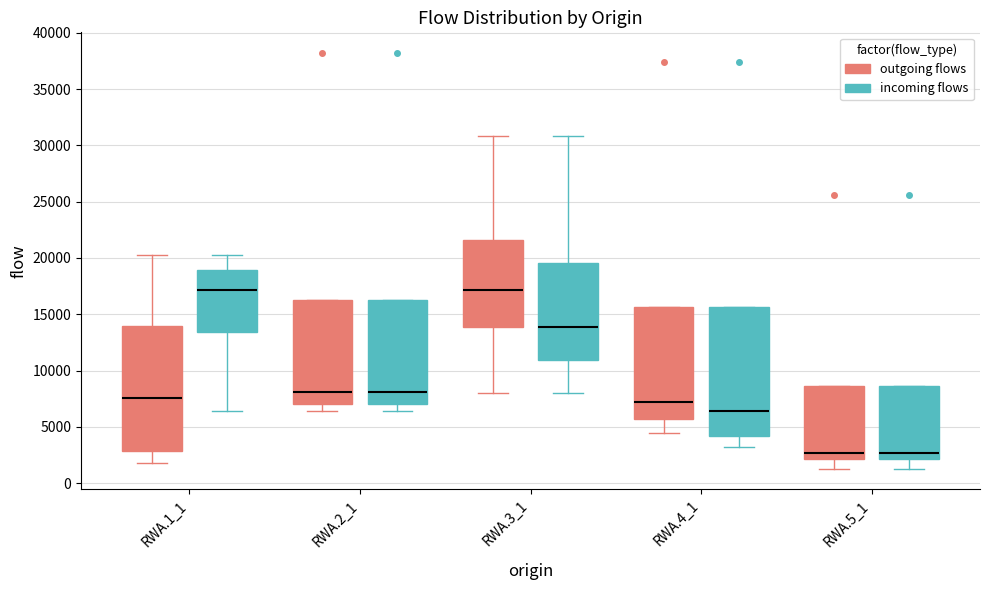

Reading left to right, read every box against the y-axis: the position of its median line, the range the box covers, and the ends of its whiskers. The values are not printed on the chart, so give them approximately, as read against the axis.

RWA.1_1 (outgoing flows): median 7500, box 3000 to 14000, whiskers 2000 to 20500
RWA.1_1 (incoming flows): median 17000, box 13500 to 19000, whiskers 6500 to 20500
RWA.2_1 (outgoing flows): median 8000, box 7000 to 16000, whiskers 6500 to 16000
RWA.2_1 (incoming flows): median 8000, box 7000 to 16000, whiskers 6500 to 16000
RWA.3_1 (outgoing flows): median 17000, box 14000 to 21500, whiskers 8000 to 31000
RWA.3_1 (incoming flows): median 14000, box 11000 to 19500, whiskers 8000 to 31000
RWA.4_1 (outgoing flows): median 7000, box 5500 to 15500, whiskers 4500 to 15500
RWA.4_1 (incoming flows): median 6500, box 4000 to 15500, whiskers 3000 to 15500
RWA.5_1 (outgoing flows): median 2500, box 2000 to 8500, whiskers 1500 to 8500
RWA.5_1 (incoming flows): median 2500, box 2000 to 8500, whiskers 1500 to 8500